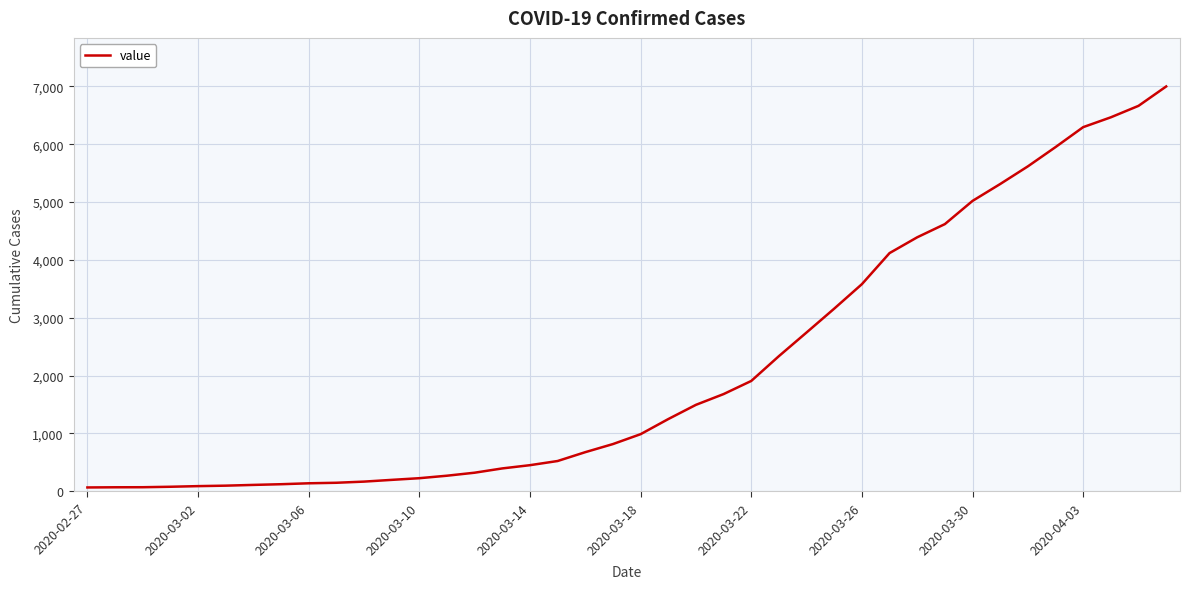

What is the maximum value shown in the chart?

6997